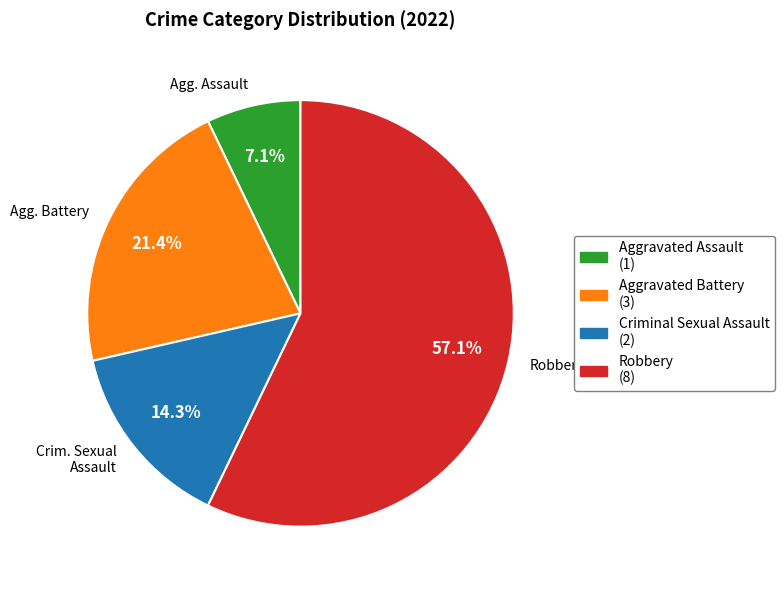

Combined, what portion of the pie is Robbery and Aggravated Assault?

64.3%